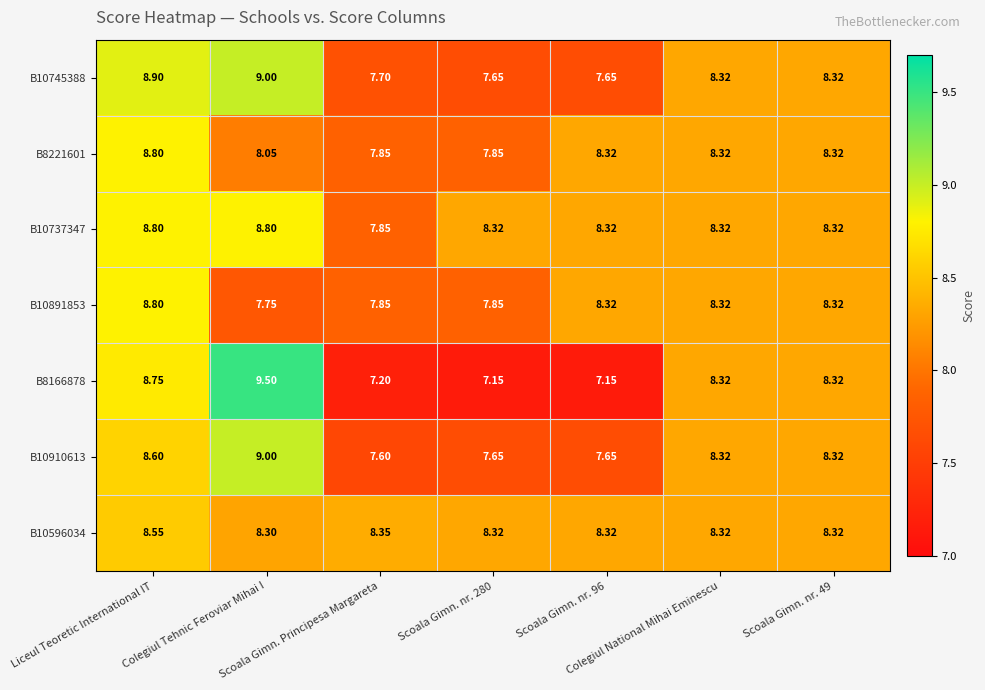

How many values in the B10737347 series exceed 8?

6